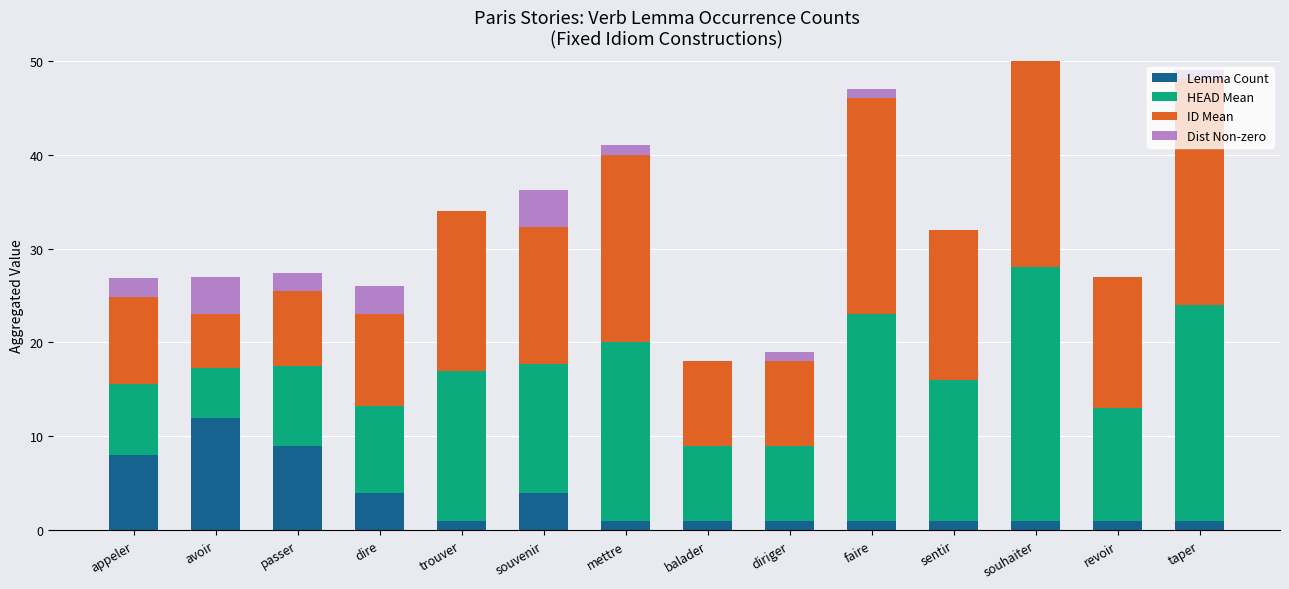

What is the difference between the highest and lowest values at taper?

23.0